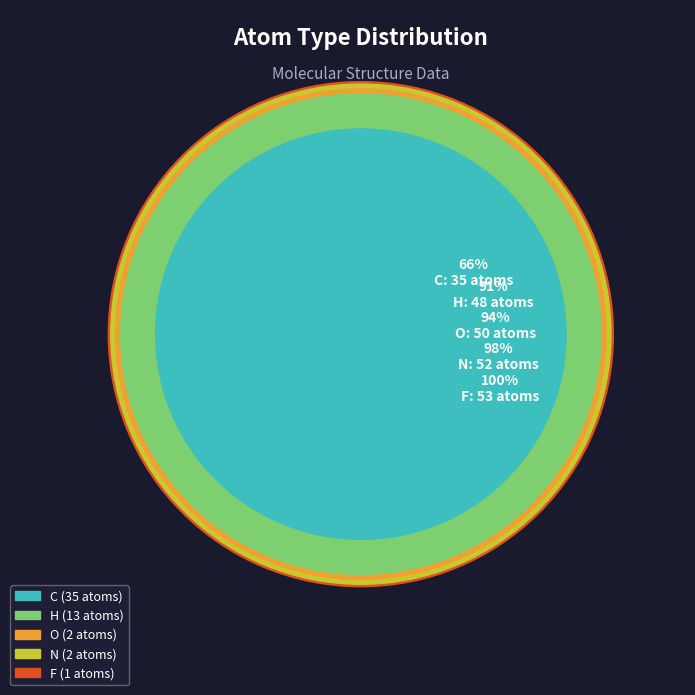

Which category has the smallest portion of the pie?

F